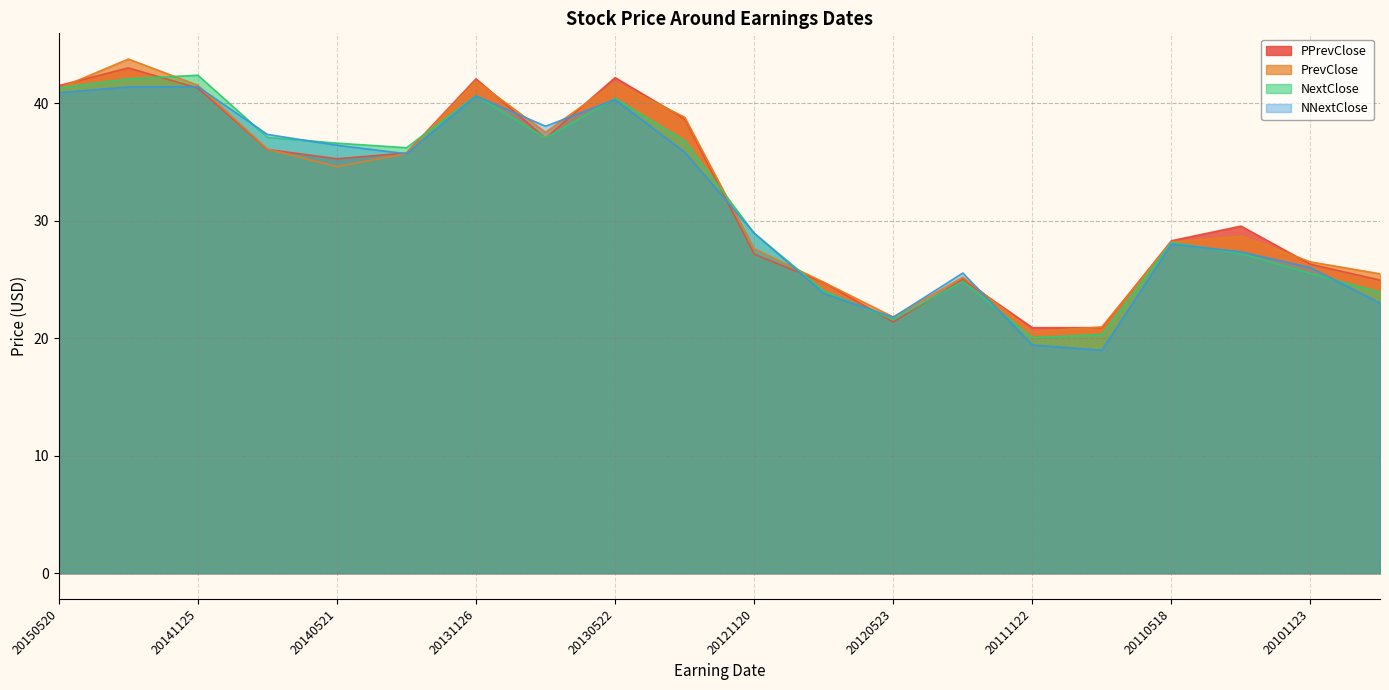

Between 20141125 and 20130522, which series saw the biggest shift?

NextClose